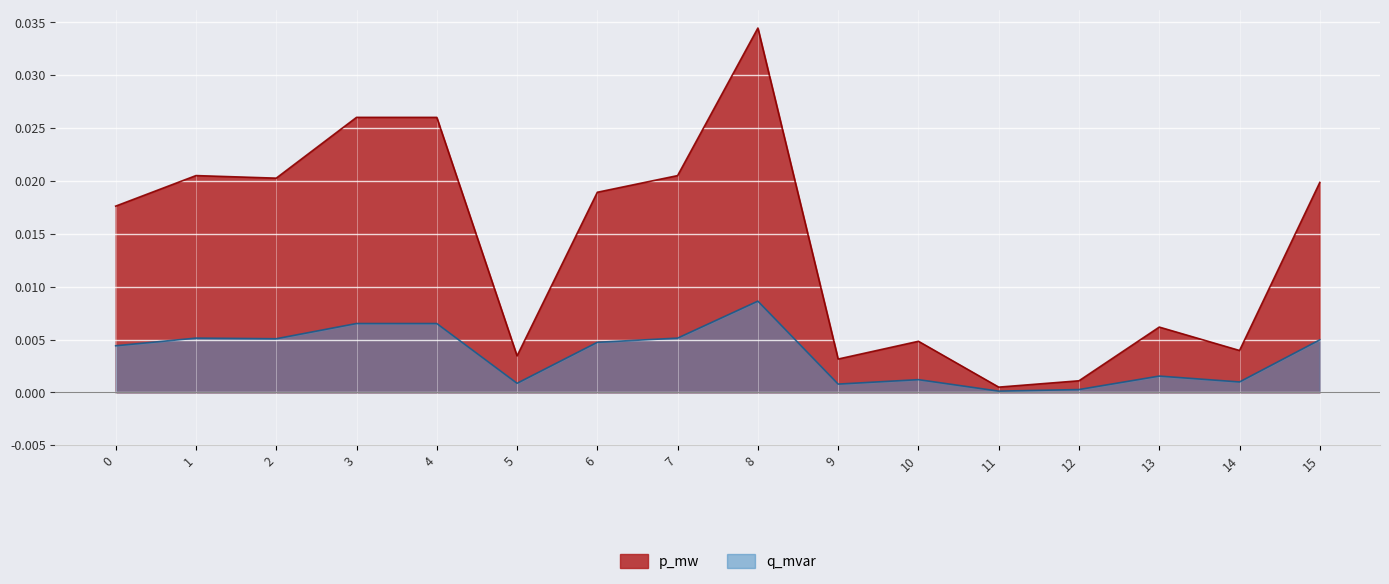

Which series changed the most between 8 and 13?

p_mw